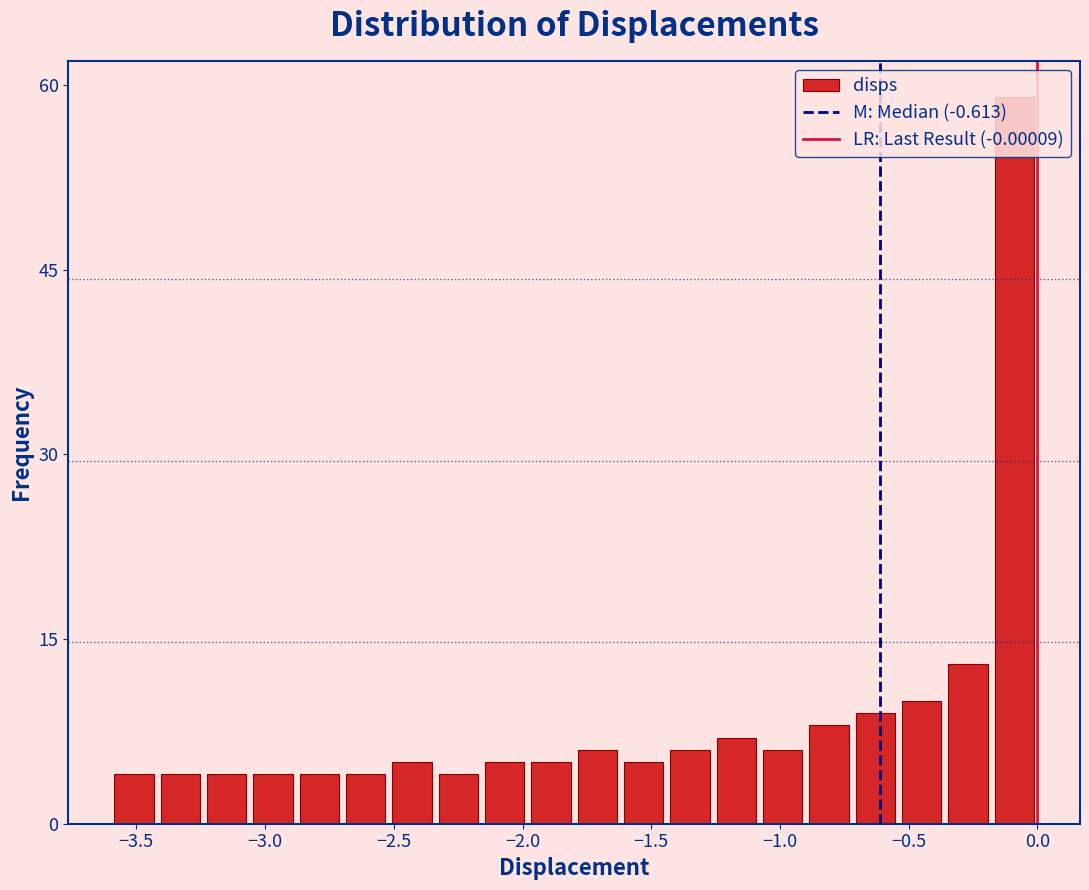

Read against the x-axis, roughly where is the centre of the tallest bar?

-0.10